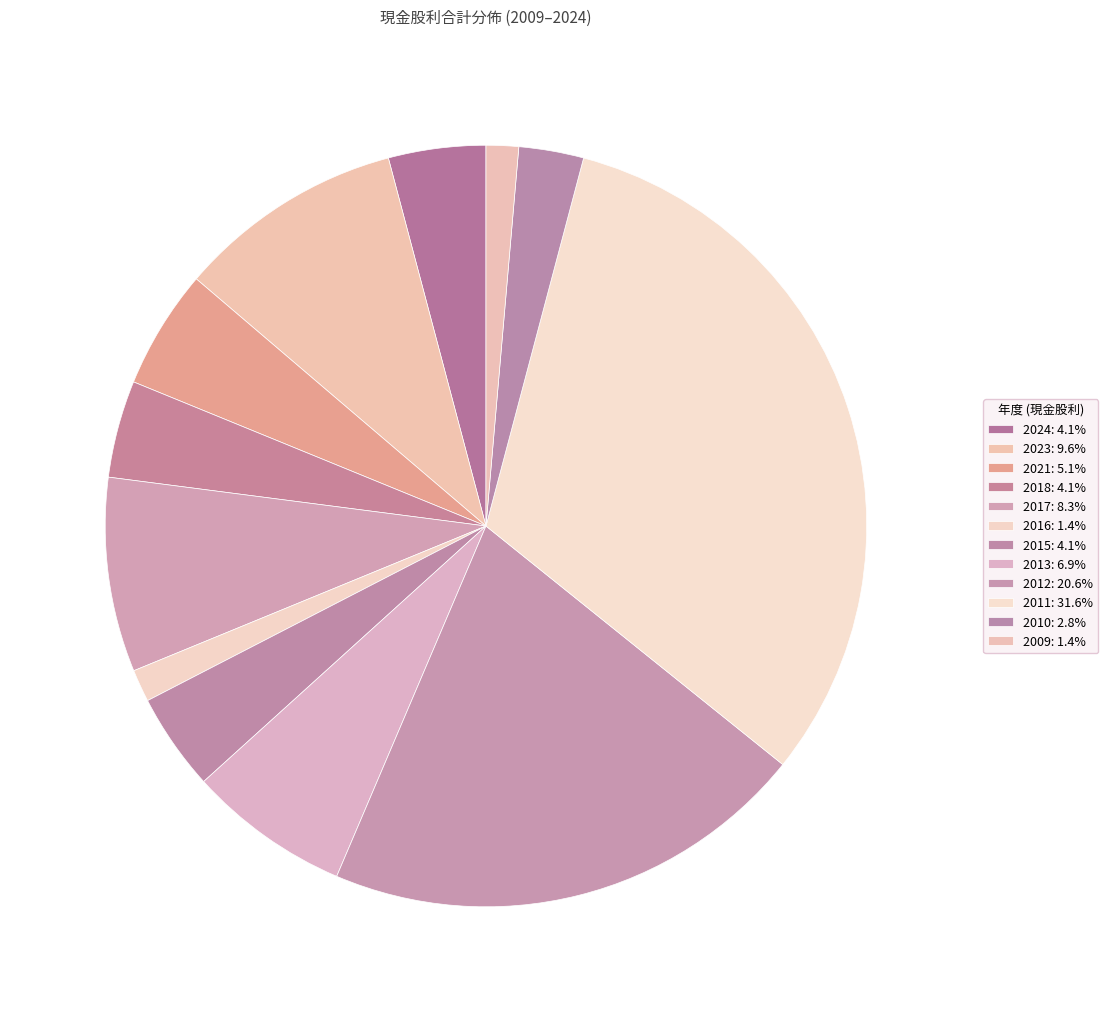

Between 2021 and 2023, which is larger?

2023